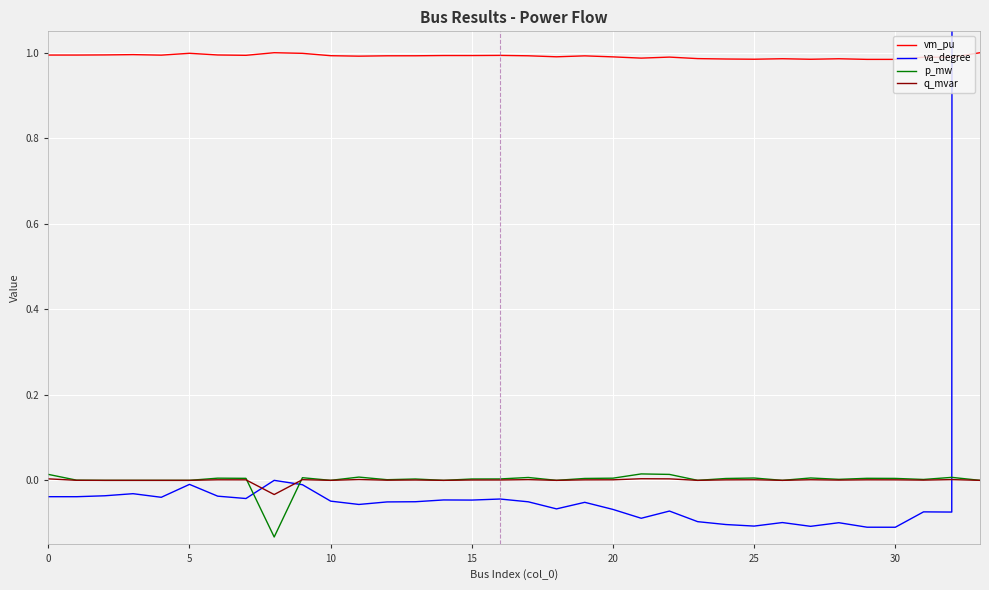

How many interior local peaks does the p_mw series have?

10